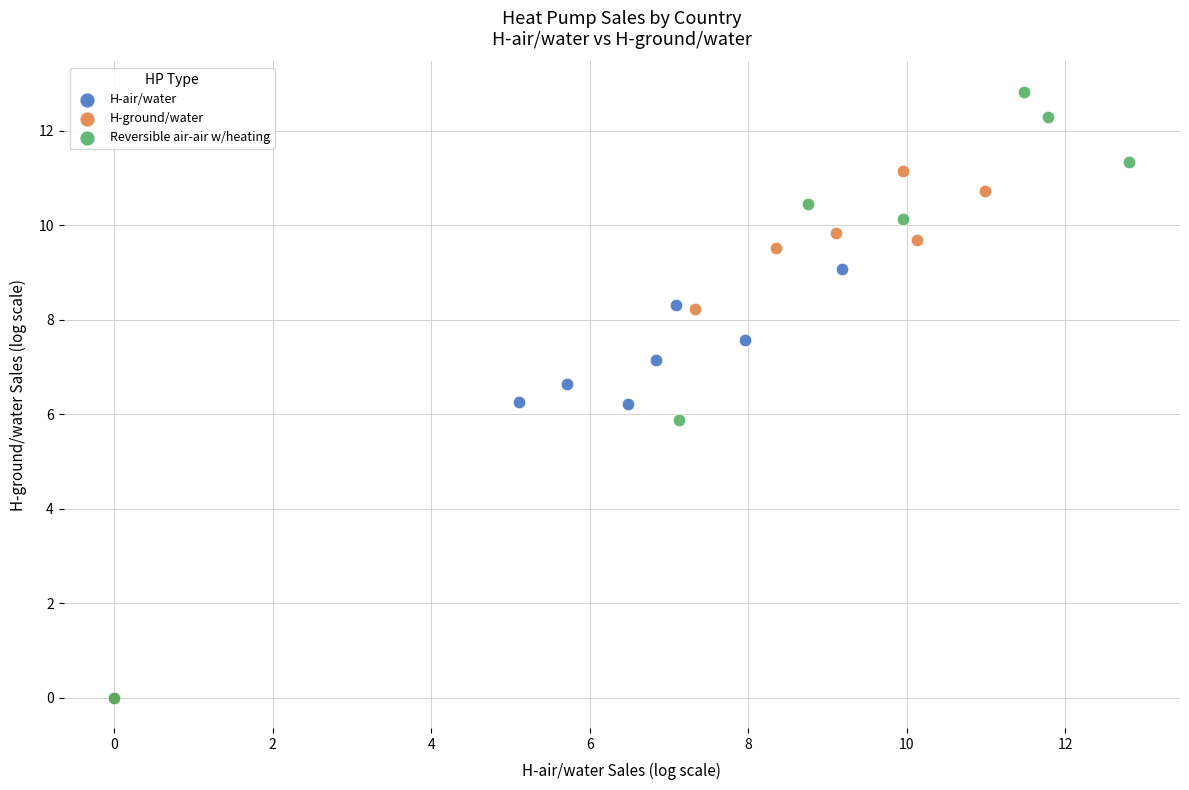

Which series has the widest spread of Y values?

Reversible air-air w/heating